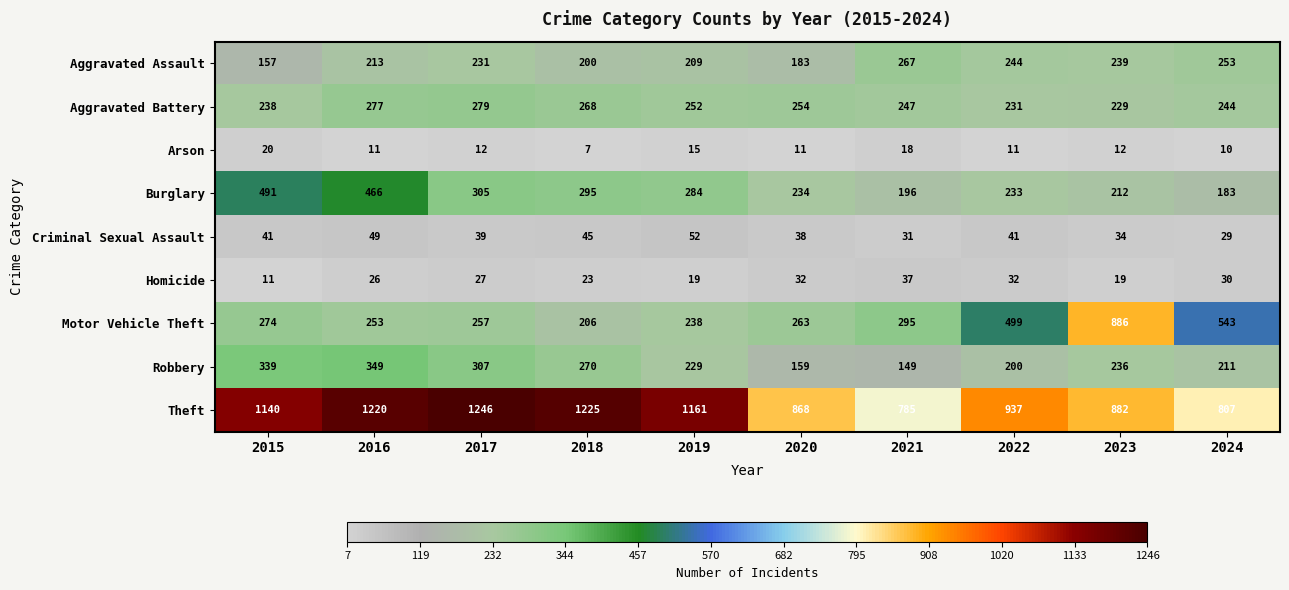

What is the total value across all series at 2016?

2864